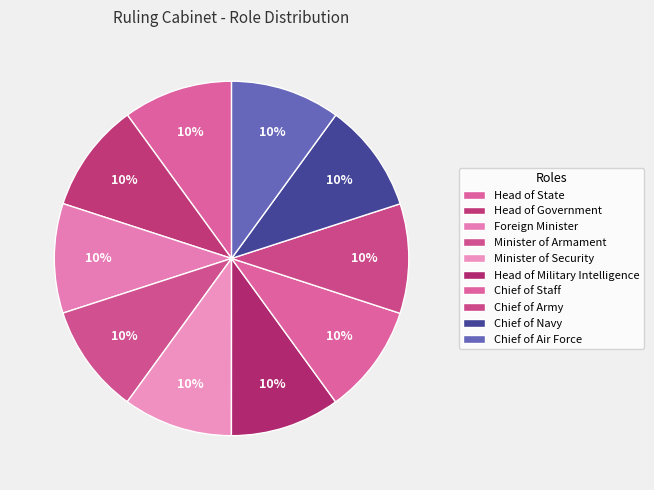

How many segments does this pie chart have?

10